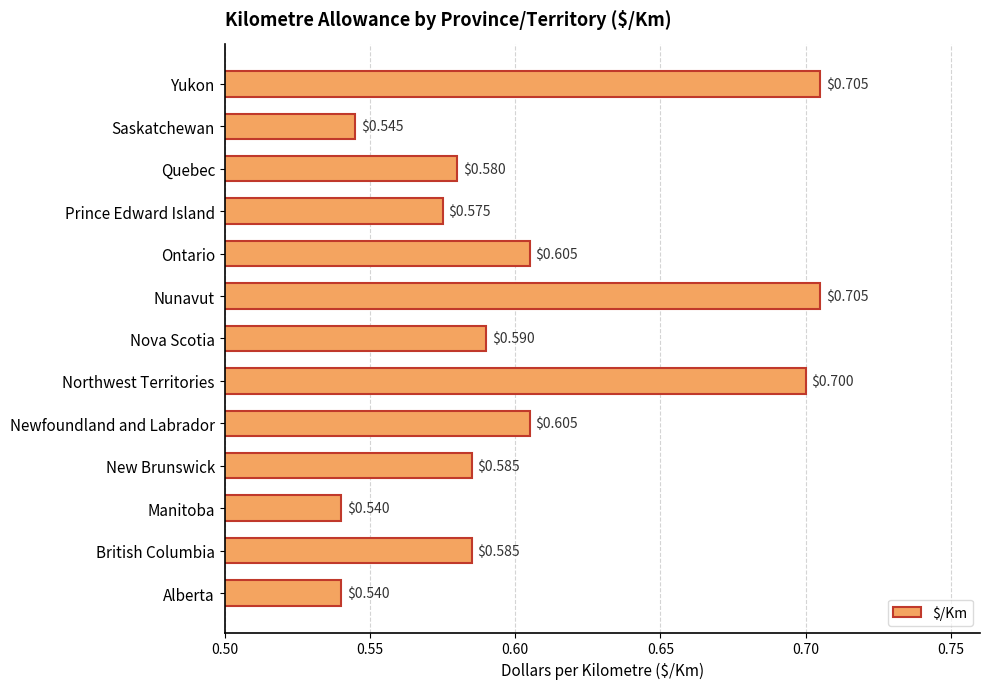

What is the change in value from Manitoba to Northwest Territories?

+0.2